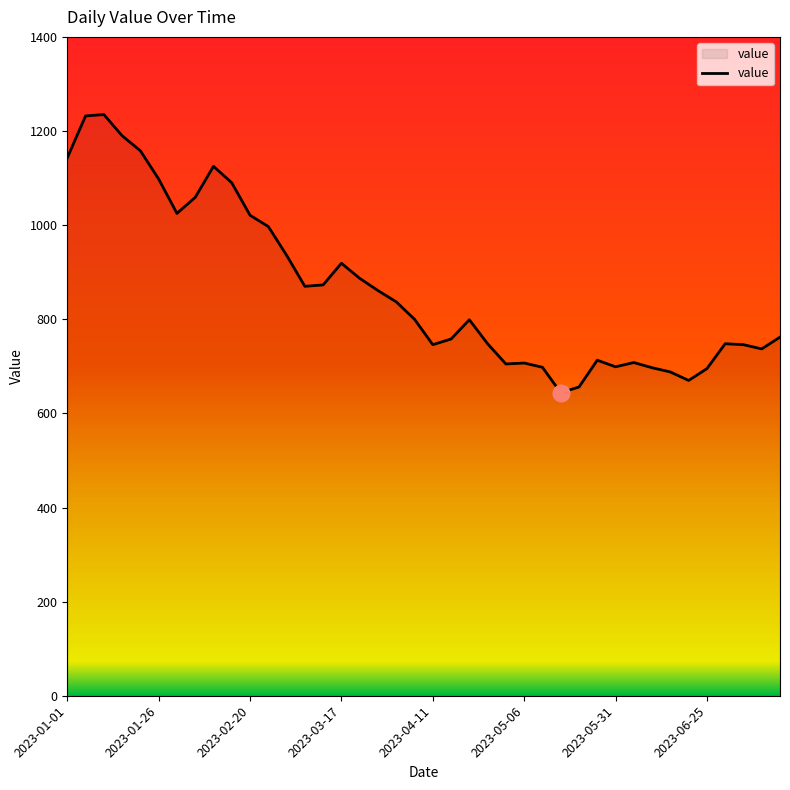

How many lines are shown in the chart?

1